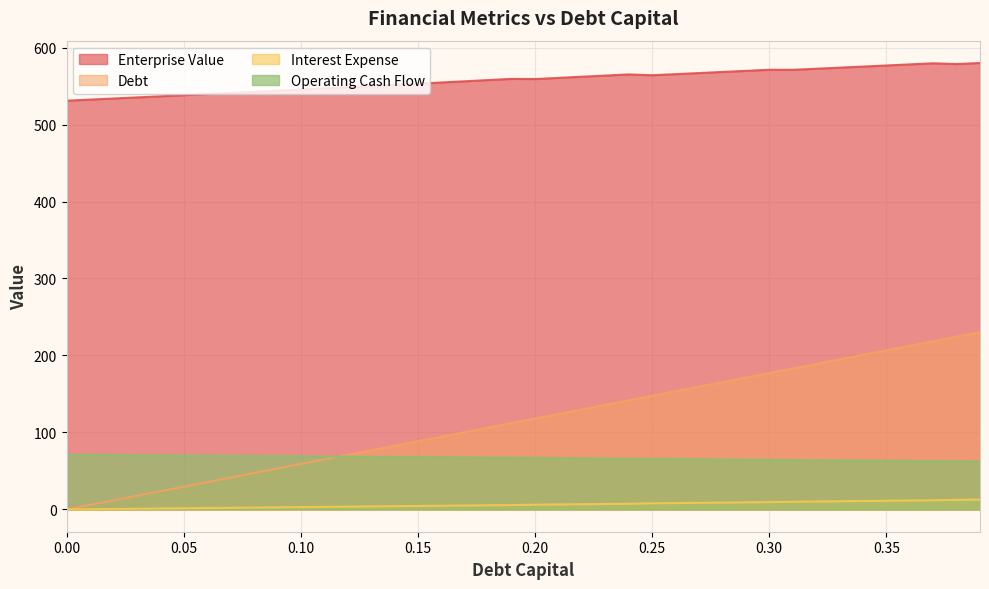

What is the greatest value displayed?

580.0